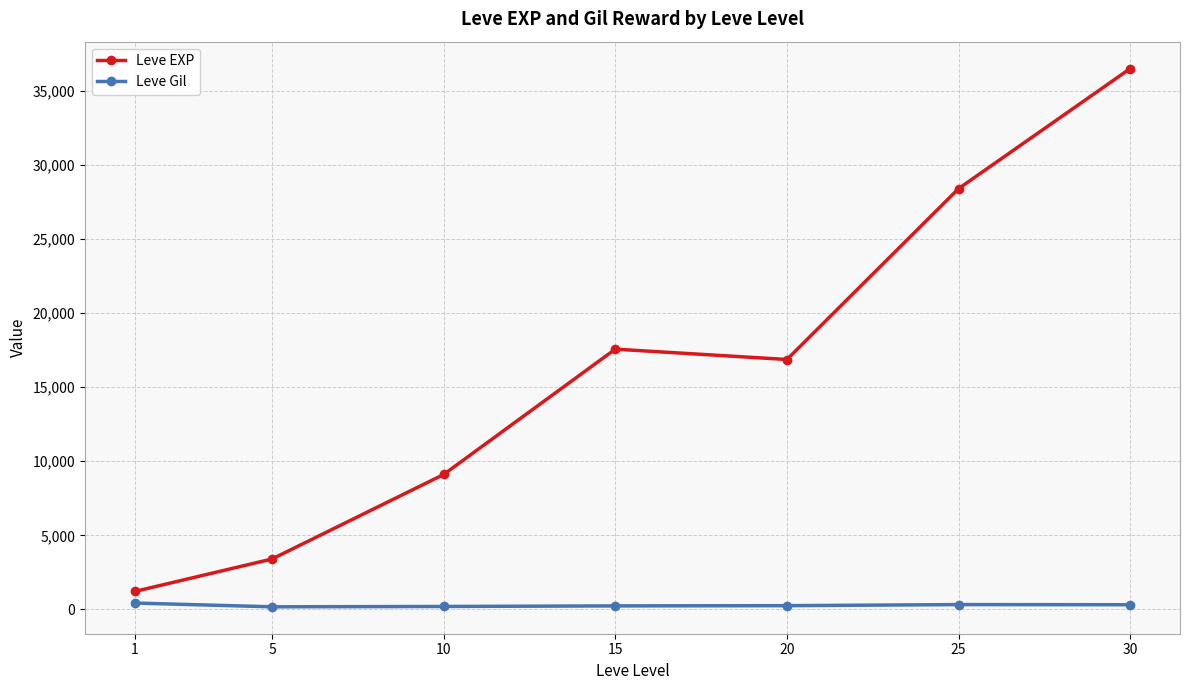

What is the sum of all Leve Gil values?

1965.9